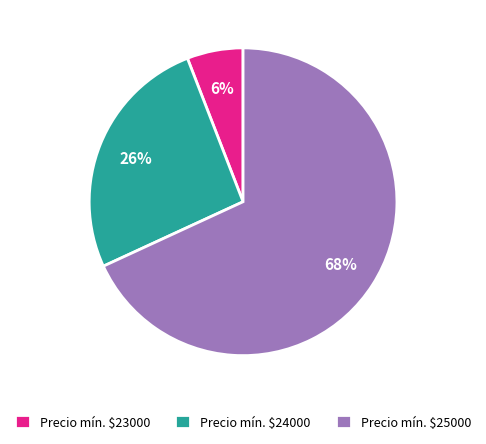

To the nearest percent, what is the difference between the largest and smallest slice percentages?

62%